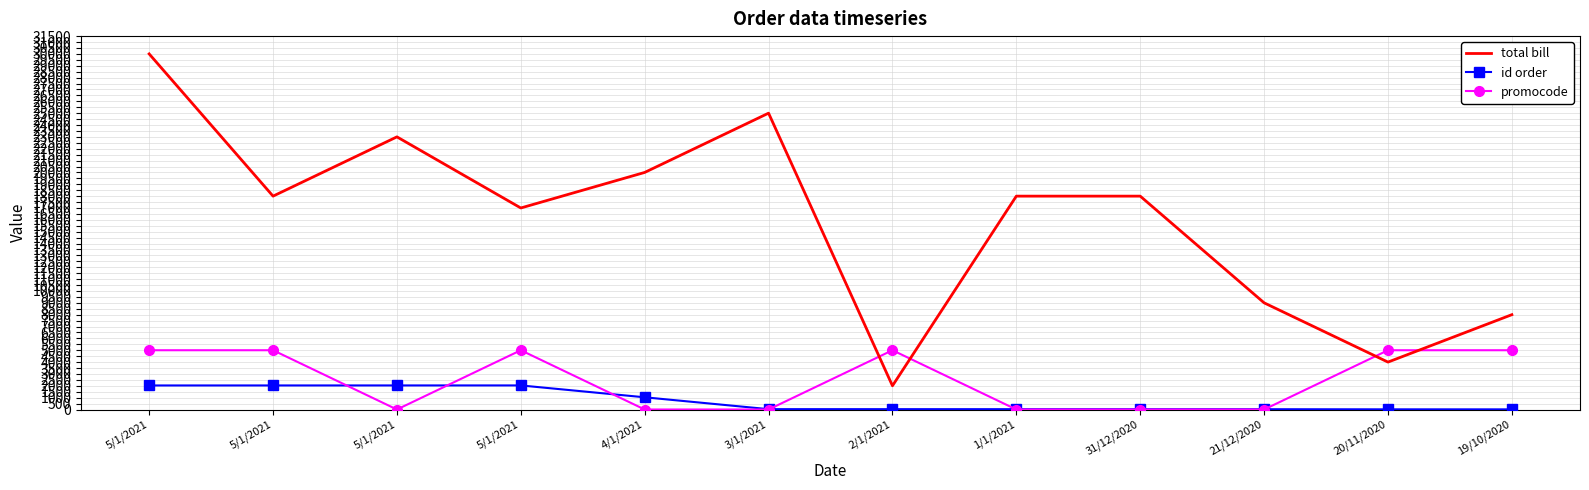

What are all the series names shown in the legend?

total bill, id order, promocode